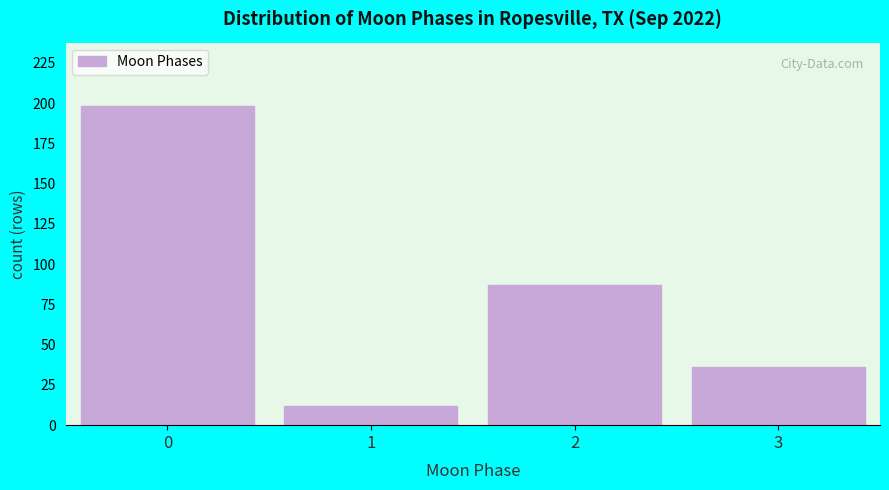

Reading left to right, list all the values displayed in this chart.

0=198	1=12	2=87	3=36